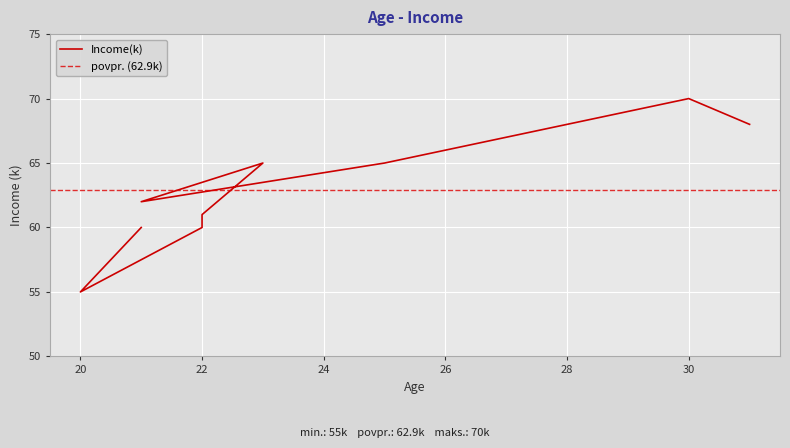

Which label corresponds to the largest value in the chart?

30